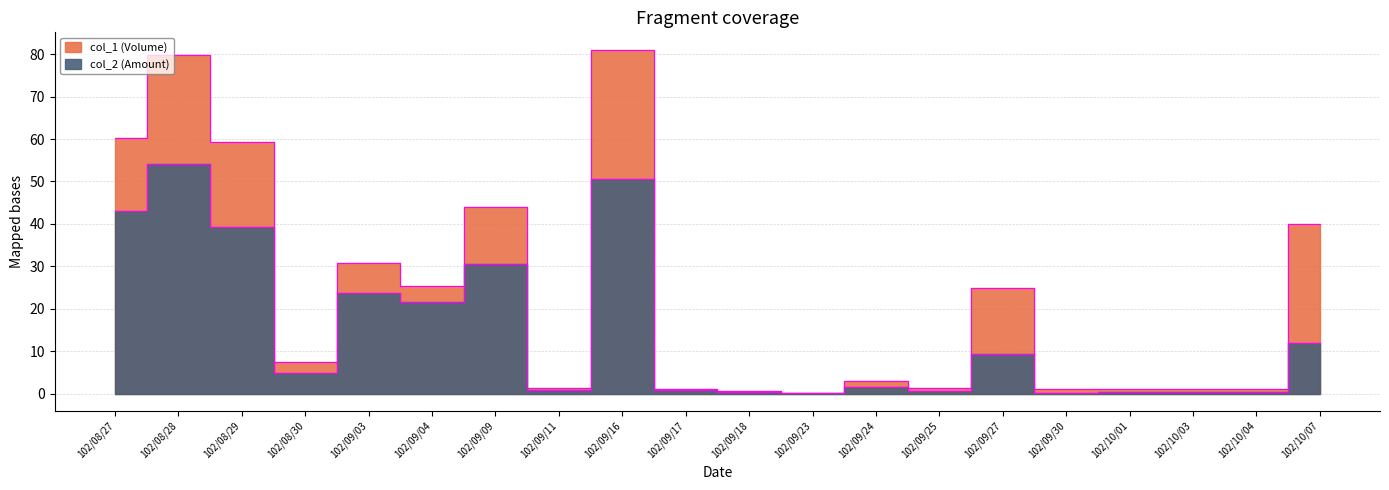

What is the maximum value for col_2 (Amount)?

54.1